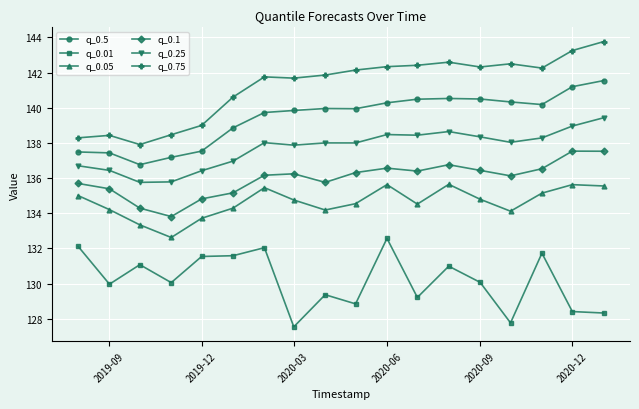

Rank the series by their maximum value, from lowest to highest.

q_0.01, q_0.05, q_0.1, q_0.25, q_0.5, q_0.75